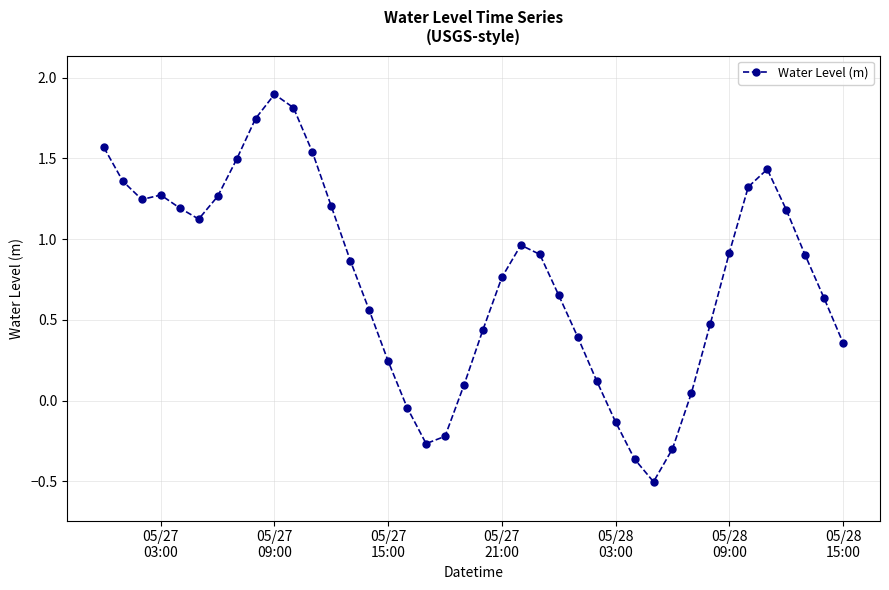

True or false: there are more than 2 points higher than both neighbors.

True